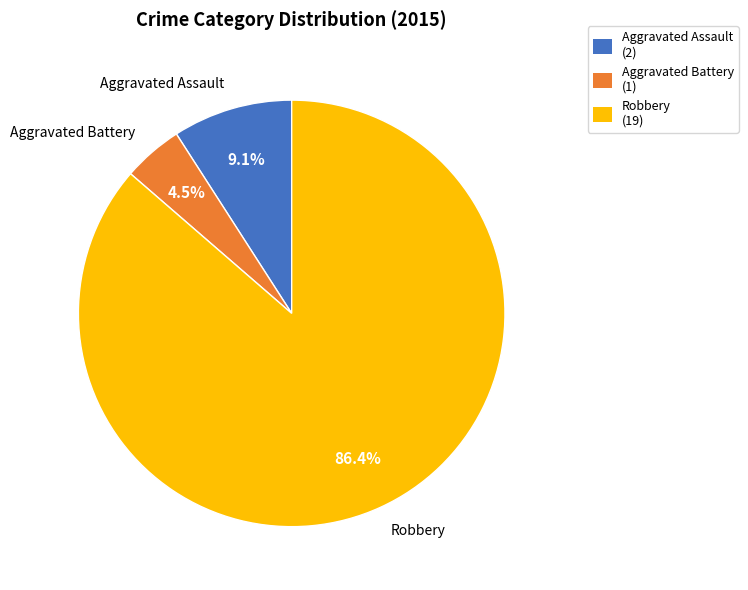

What percentage is NOT represented by Aggravated Assault?

90.9%